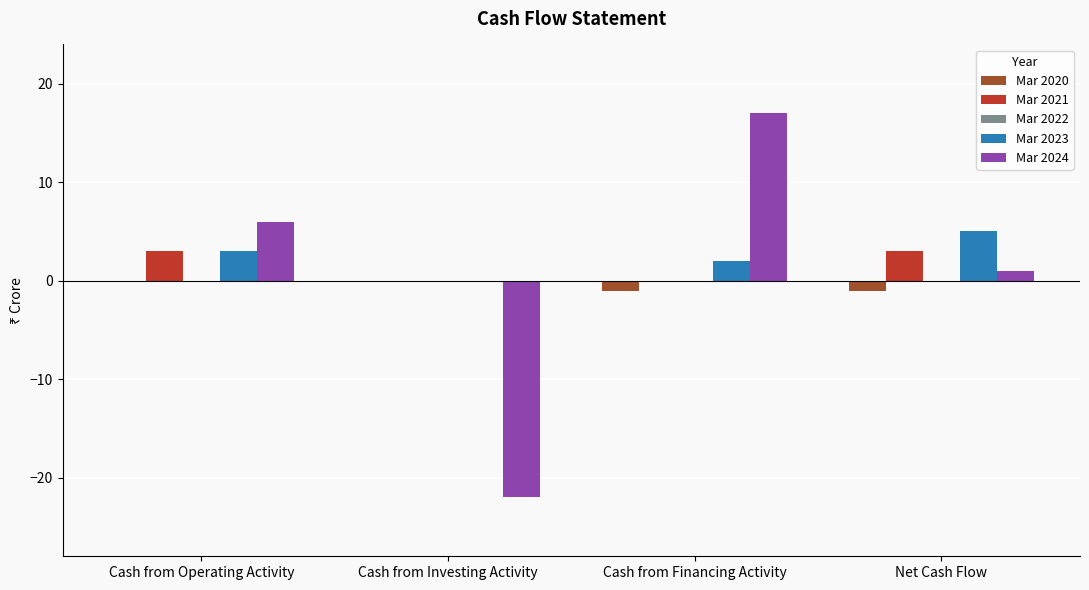

What is the greatest value displayed?

17